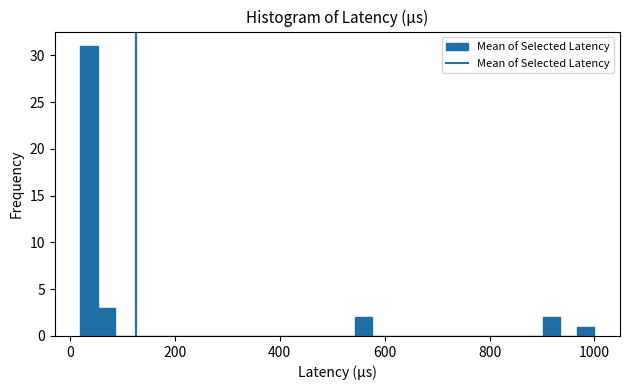

Read against the x-axis, roughly where is the centre of the tallest bar?

40